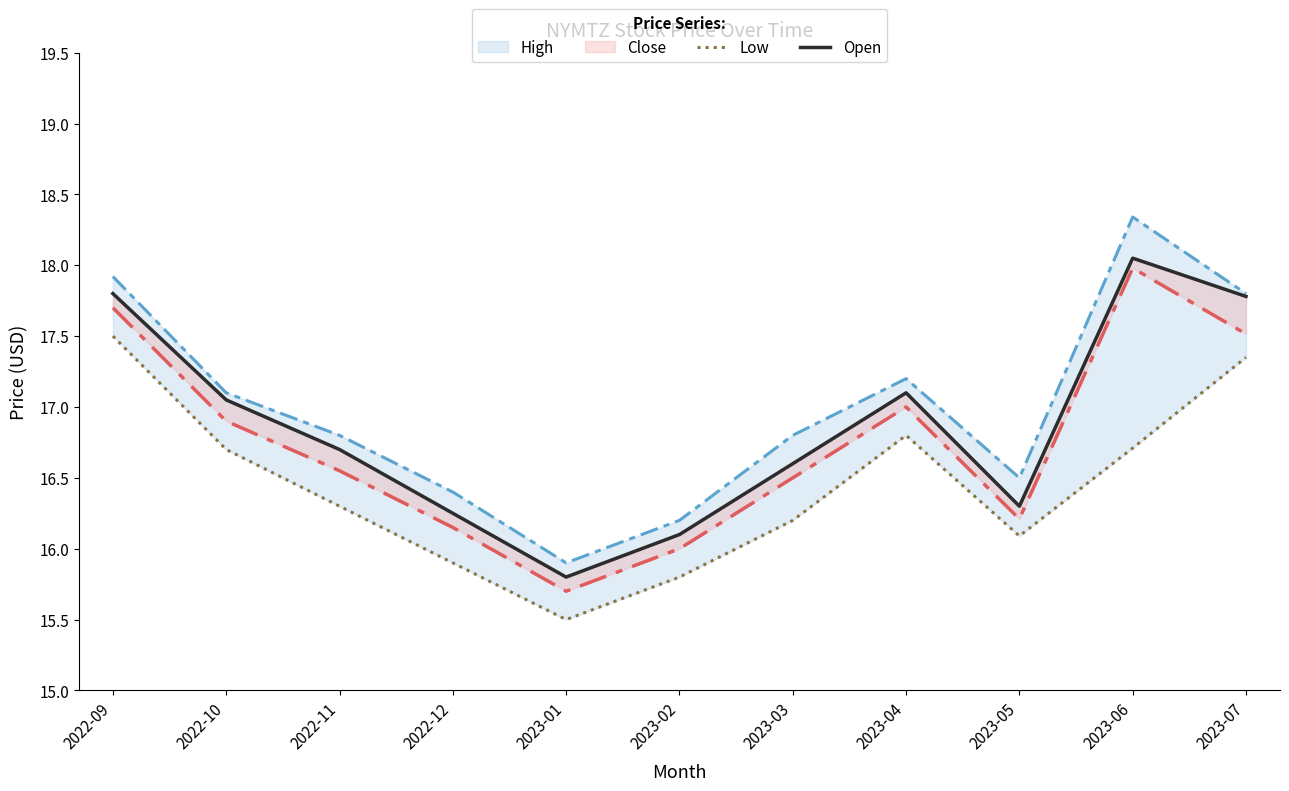

True or false: low has a value of 5.6 at 2023-06.

False